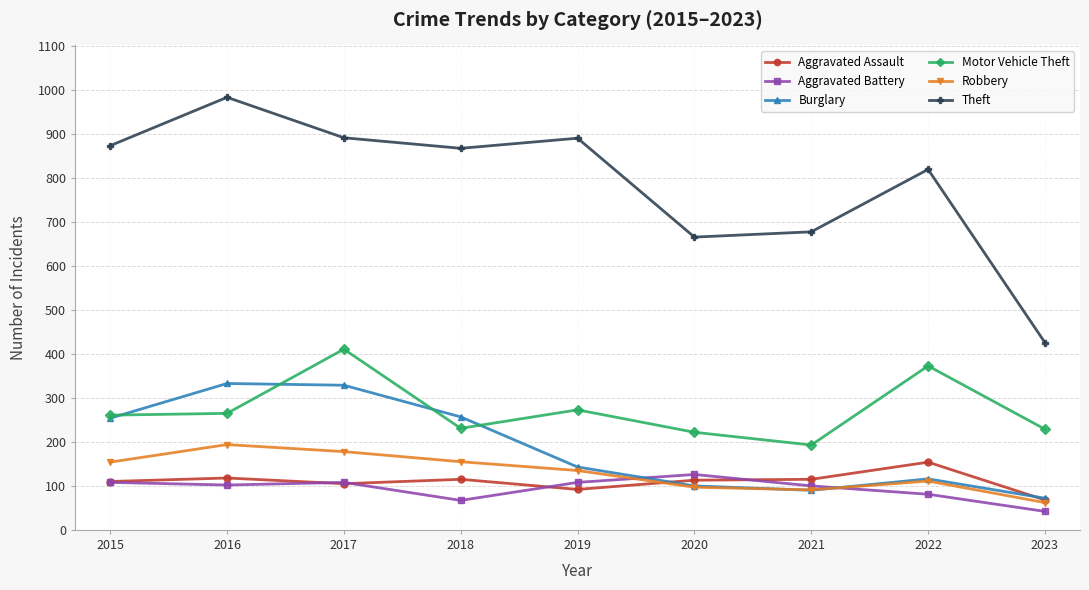

Which series has the largest range (max minus min)?

Theft